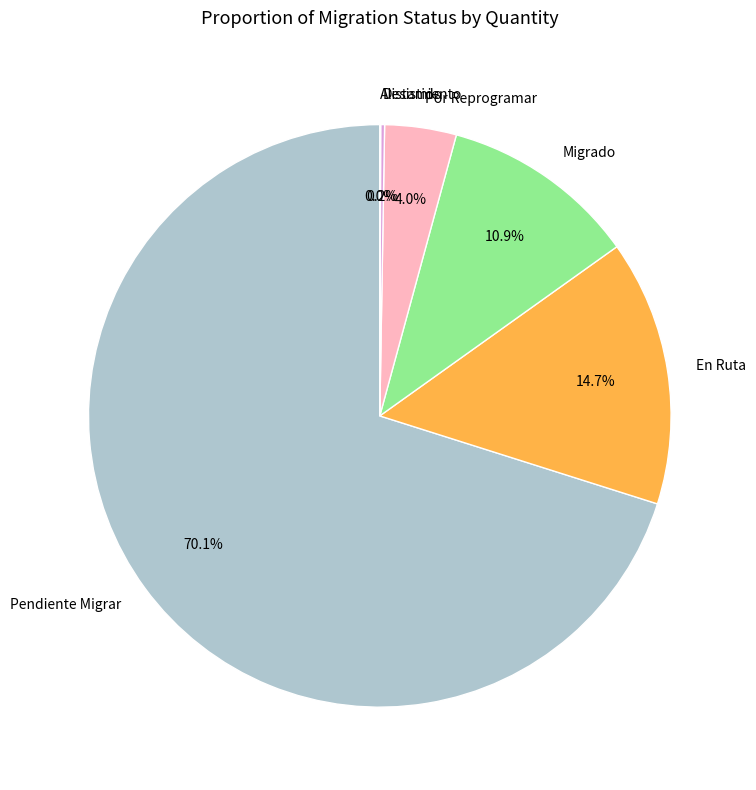

Which slice is the largest?

Pendiente Migrar